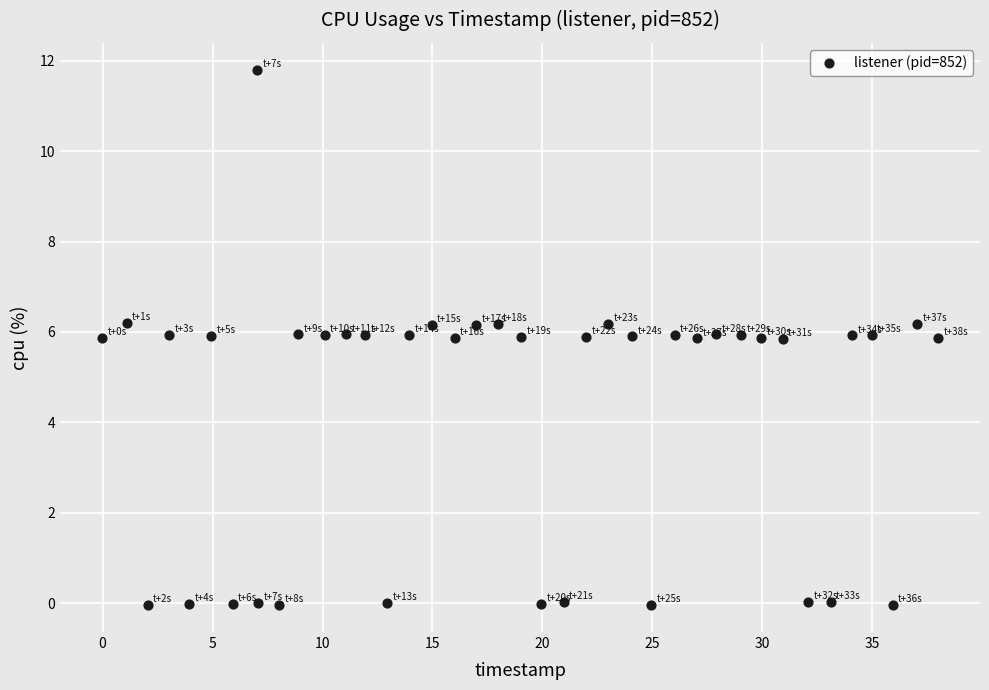

What is the range of Y values (max minus min)?

11.9